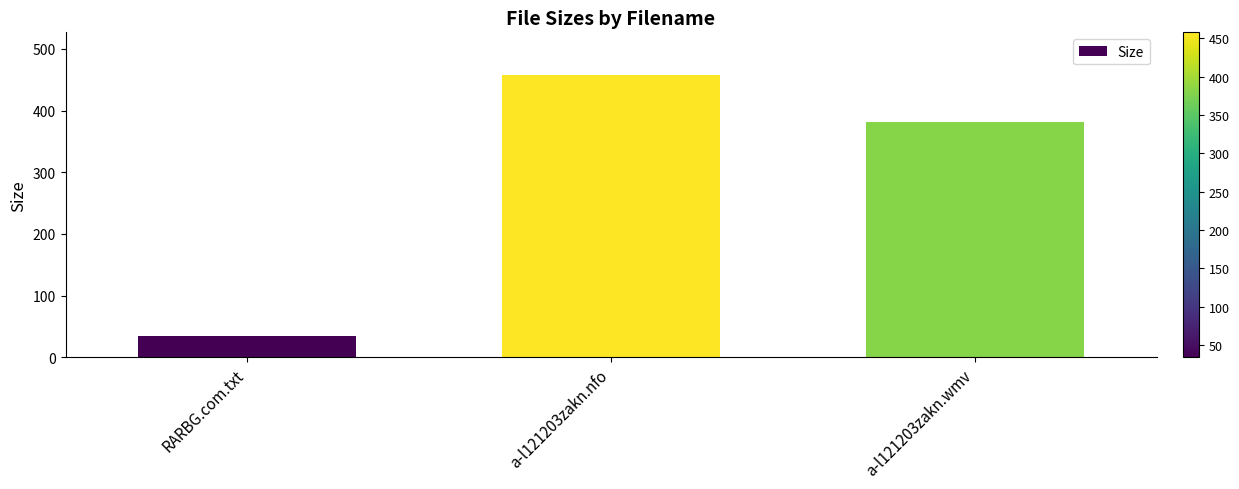

At which category does the chart reach its peak across all series?

a-l121203zakn.nfo